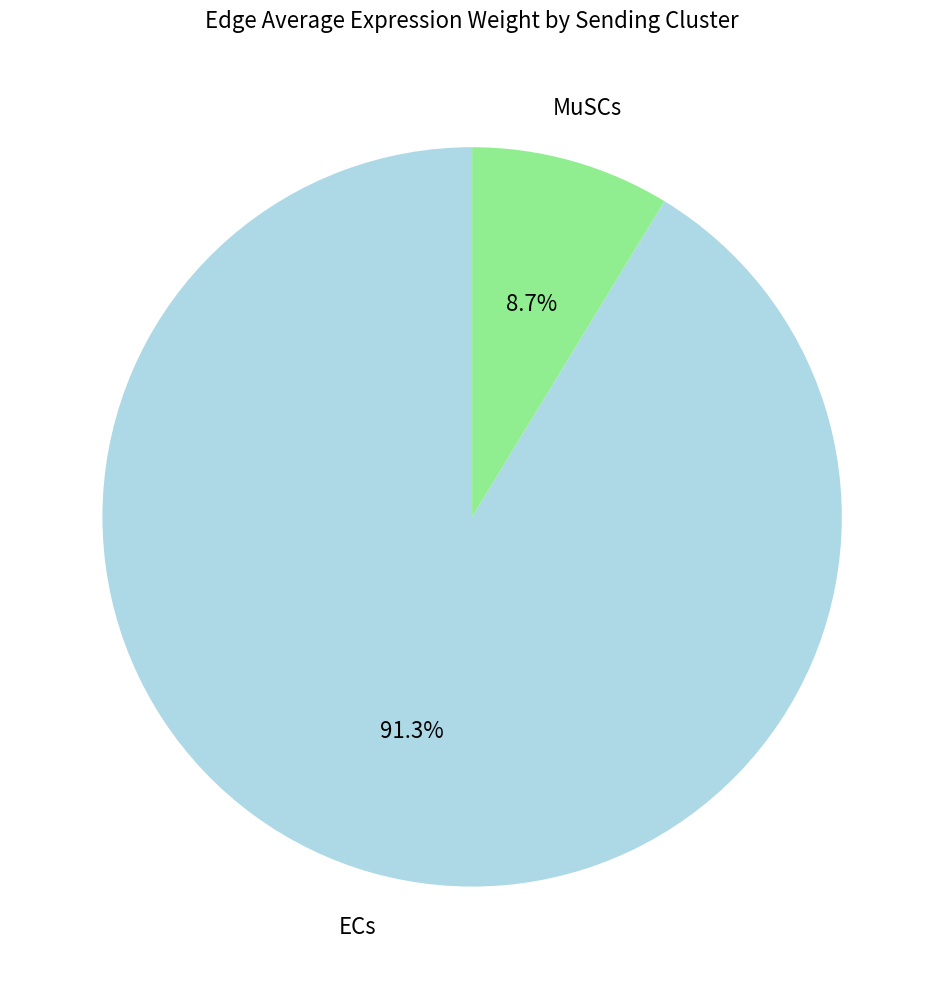

Which has a higher value, MuSCs or ECs?

ECs